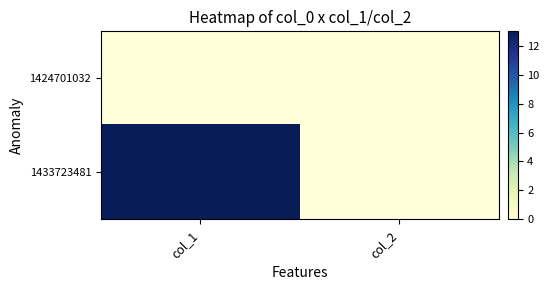

Which series changed the most between col_1 and col_2?

1433723481